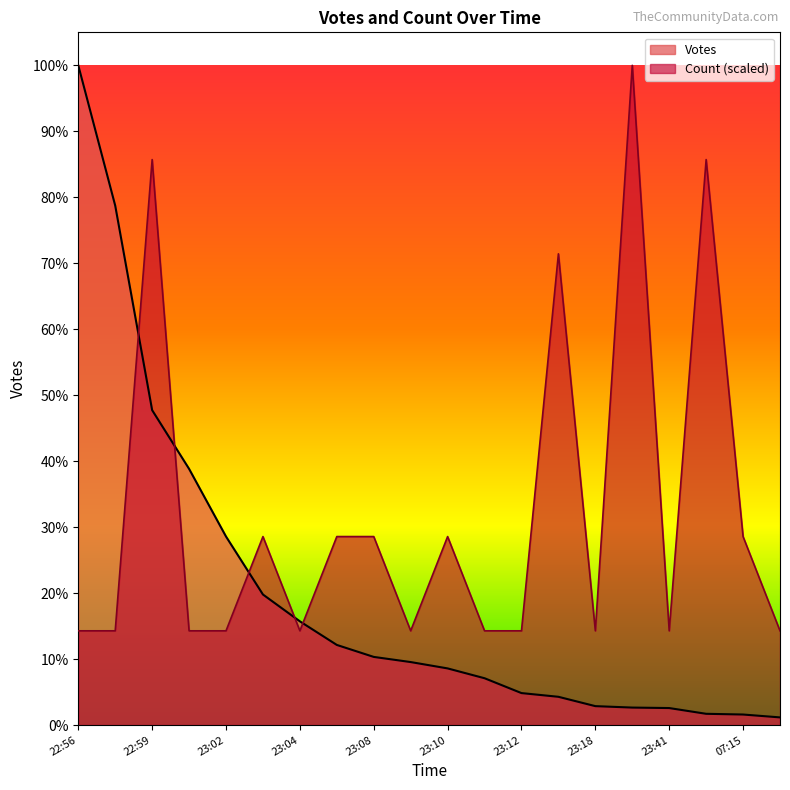

Does the chart have visible grid lines?

No